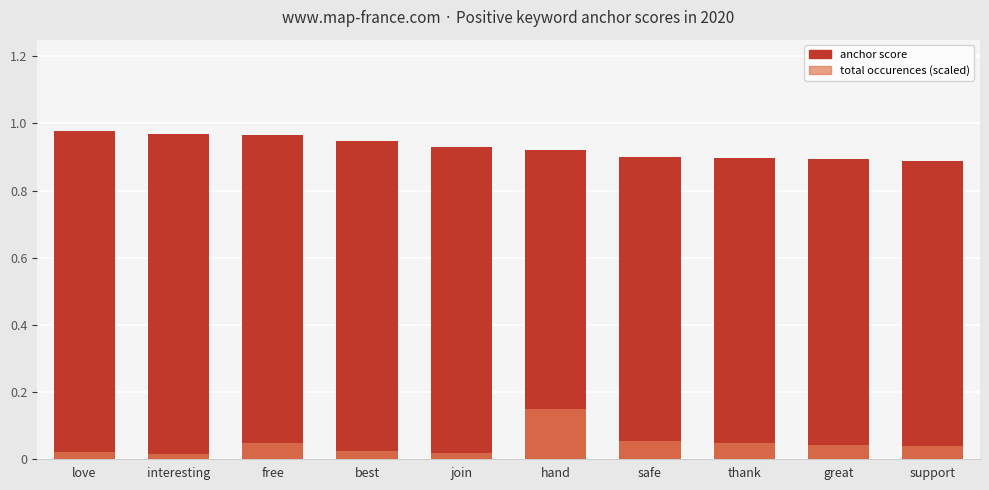

Which series has the widest spread of values?

total occurences (scaled)